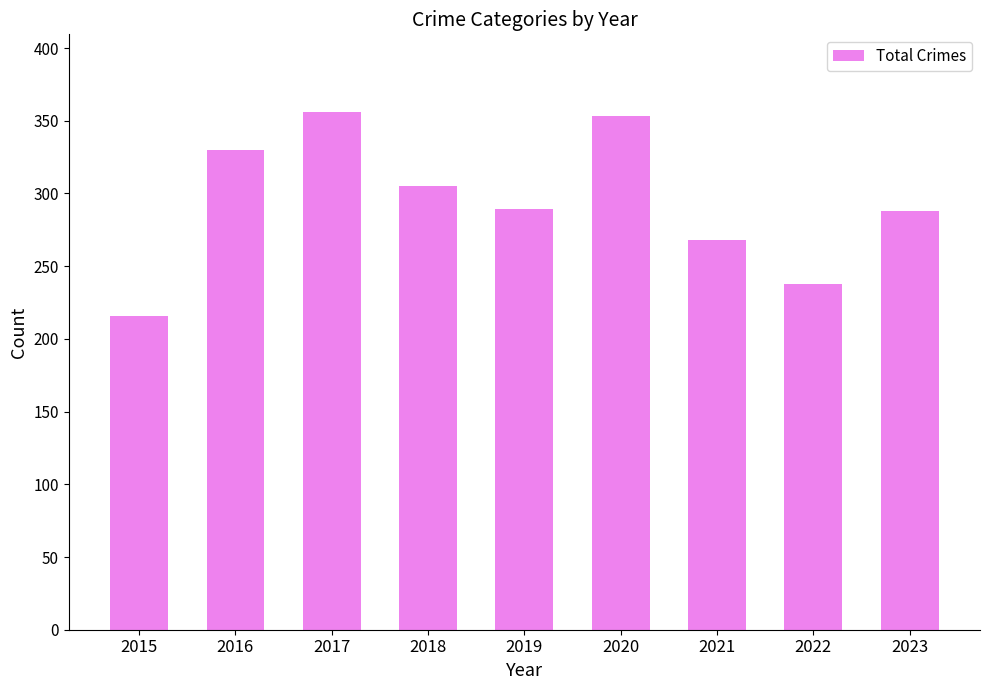

What is the smallest value displayed?

216